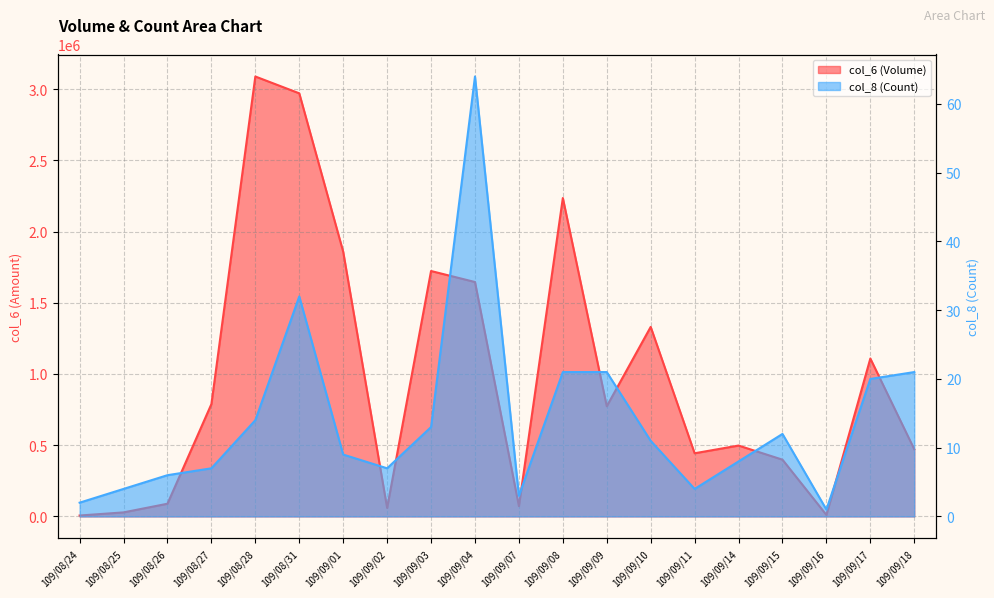

At which label does col_8 (Count) reach its peak?

109/09/04